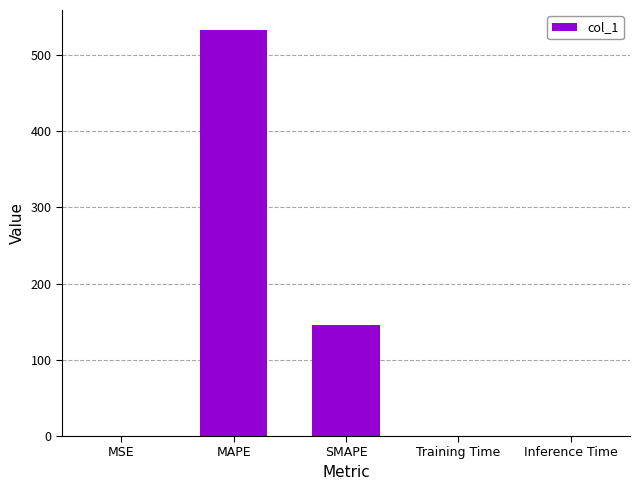

Is it true that the value at SMAPE is 145.4?

True